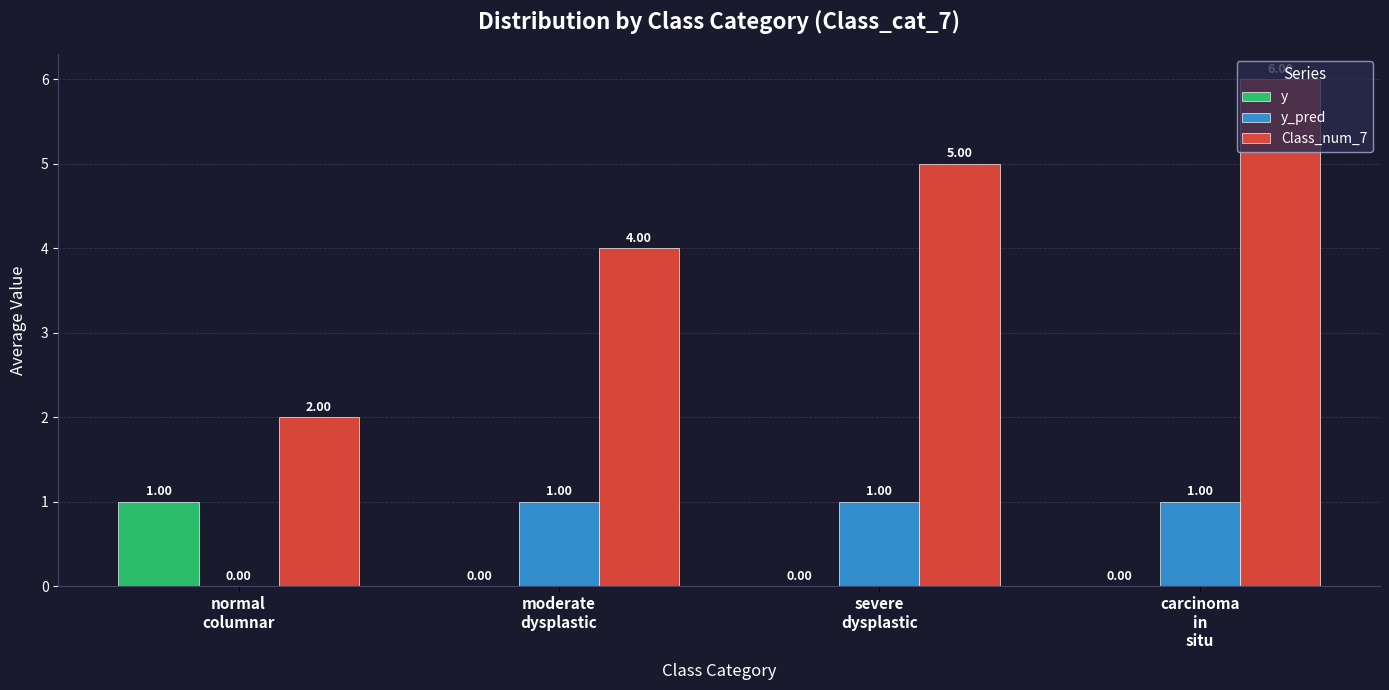

The value of Class_num_7 at normal
columnar is 2. True or false?

True